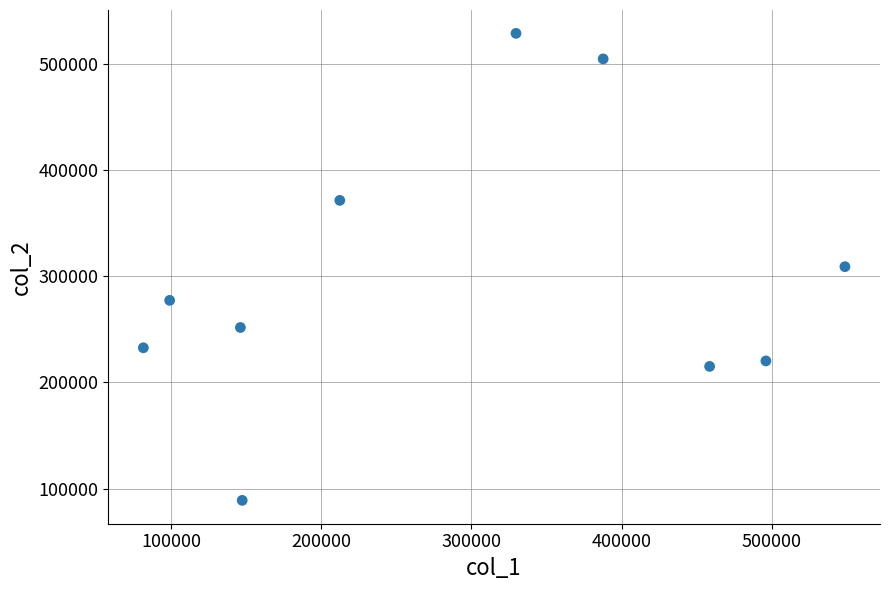

What is the range of X values (max minus min)?

467250.3